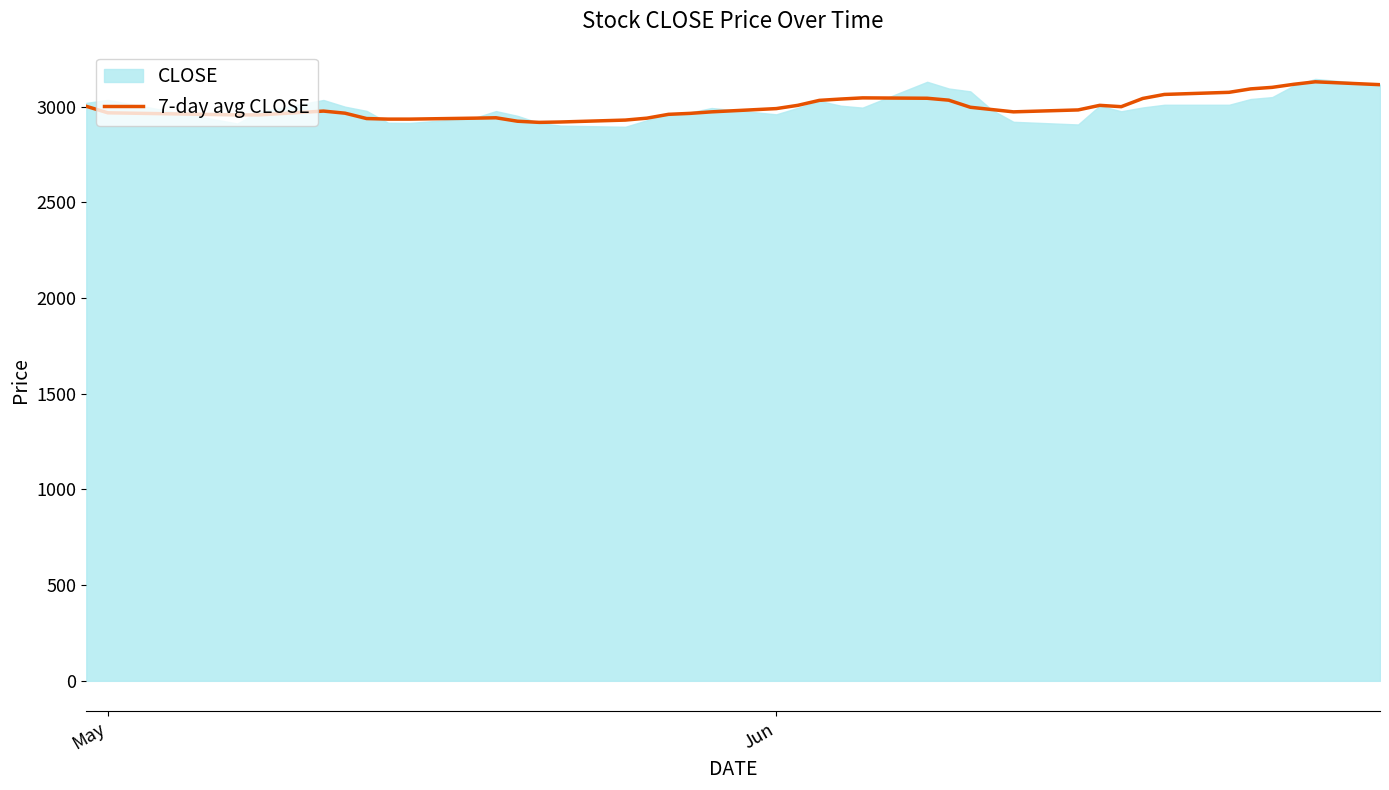

What is the minimum value for 7-day avg CLOSE?

2918